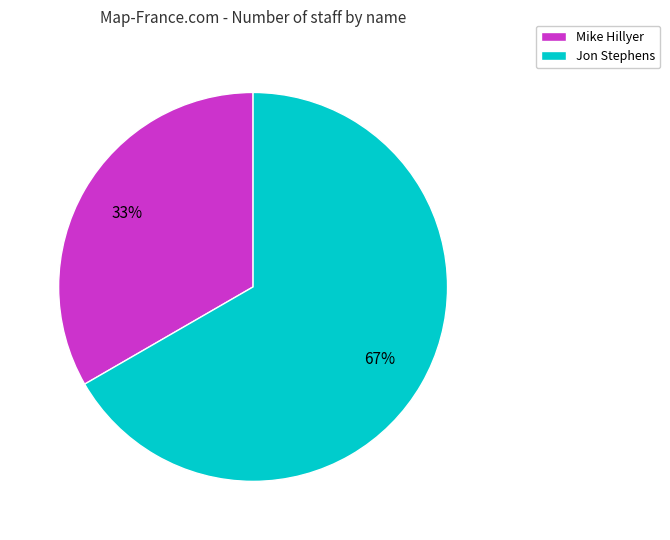

Is the sum of Mike Hillyer and Jon Stephens greater than half?

Yes